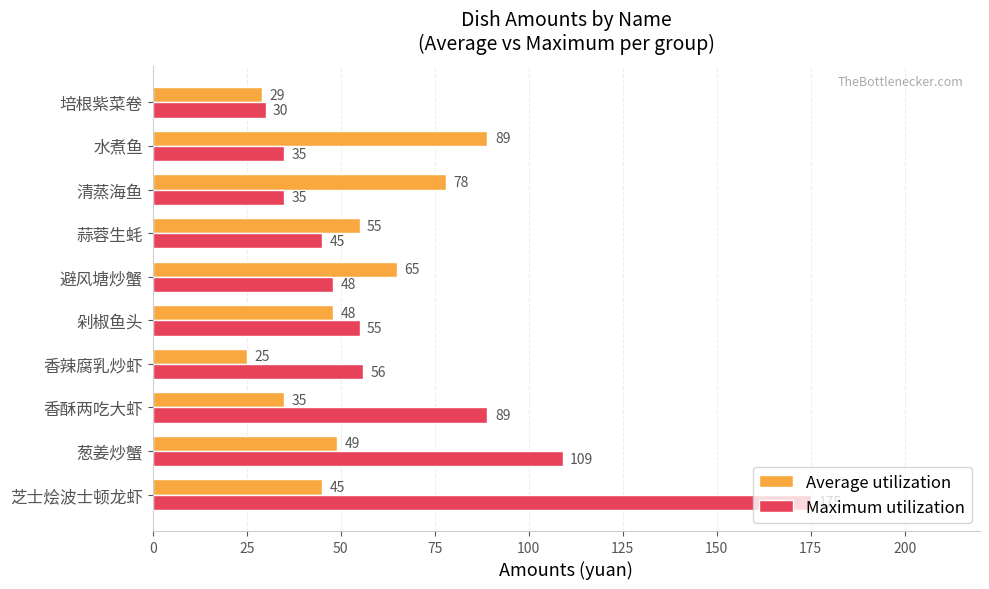

List the series in order of their peak value, lowest first.

Average utilization, Maximum utilization